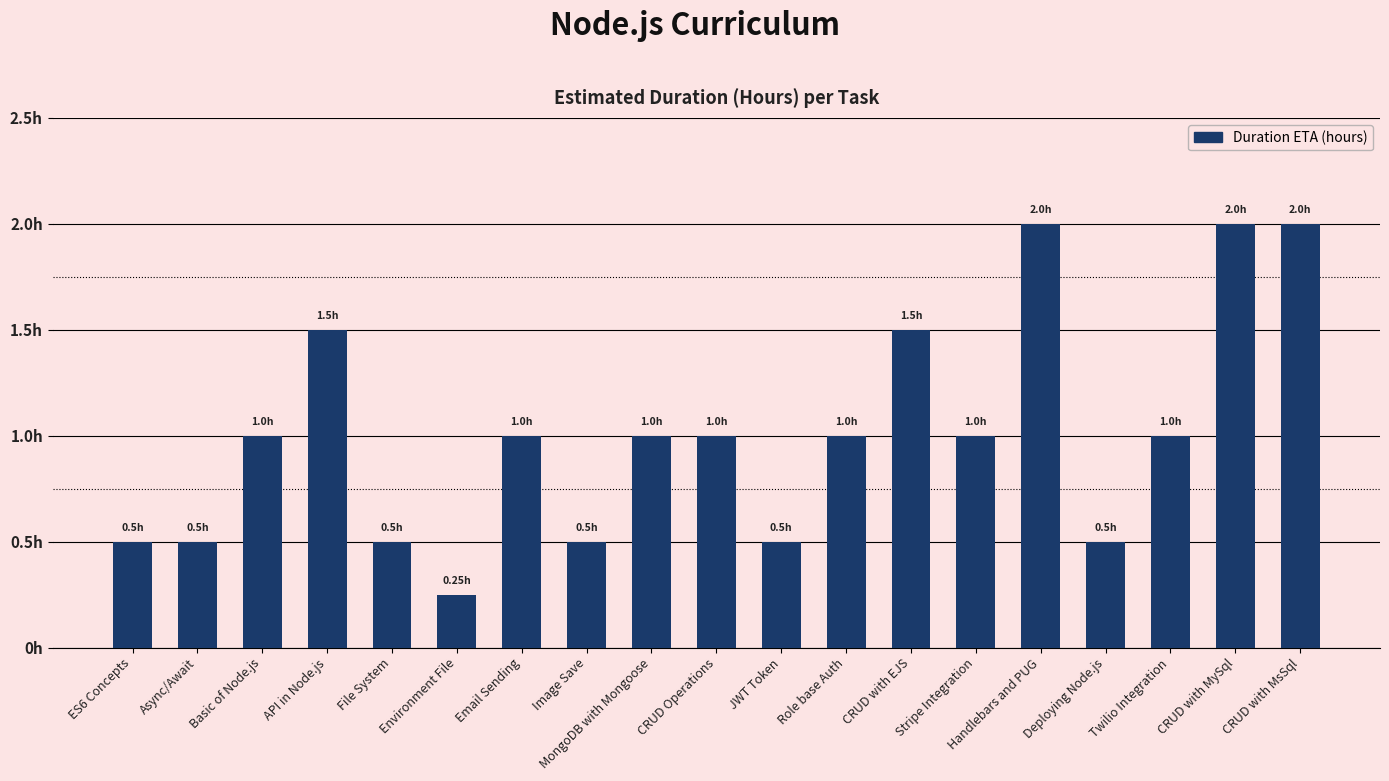

Does the chart contain stacked bars?

No